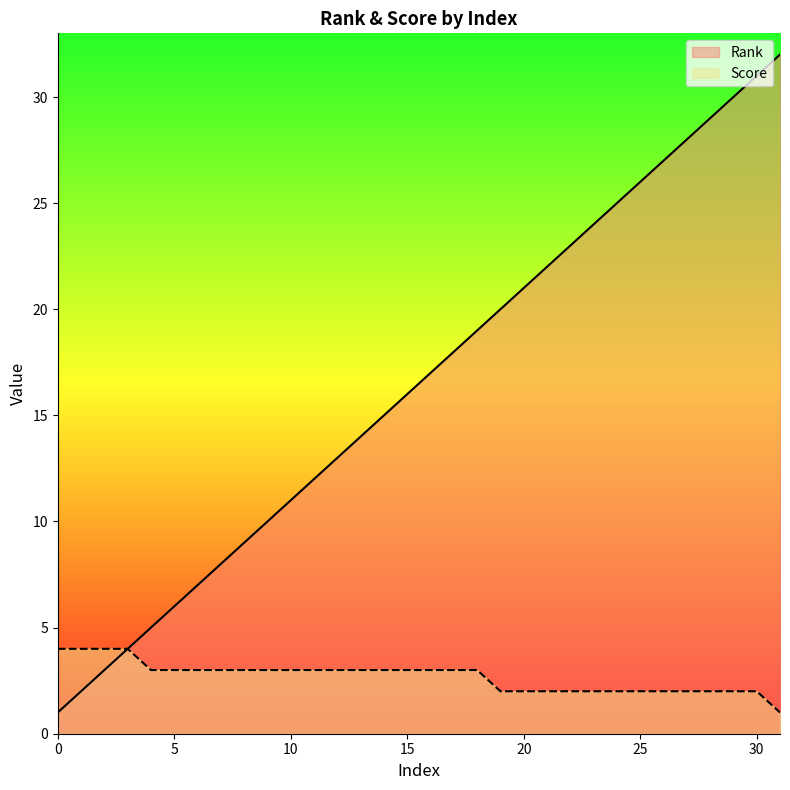

Reading right to left, list all the values displayed in this chart.

Rank: 31=32	30=31	29=30	28=29	27=28	26=27	25=26	24=25	23=24	22=23	21=22	20=21	19=20	18=19	17=18	16=17	15=16	14=15	13=14	12=13	11=12	10=11	9=10	8=9	7=8	6=7	5=6	4=5	3=4	2=3	1=2	0=1
Score: 31=1	30=2	29=2	28=2	27=2	26=2	25=2	24=2	23=2	22=2	21=2	20=2	19=2	18=3	17=3	16=3	15=3	14=3	13=3	12=3	11=3	10=3	9=3	8=3	7=3	6=3	5=3	4=3	3=4	2=4	1=4	0=4